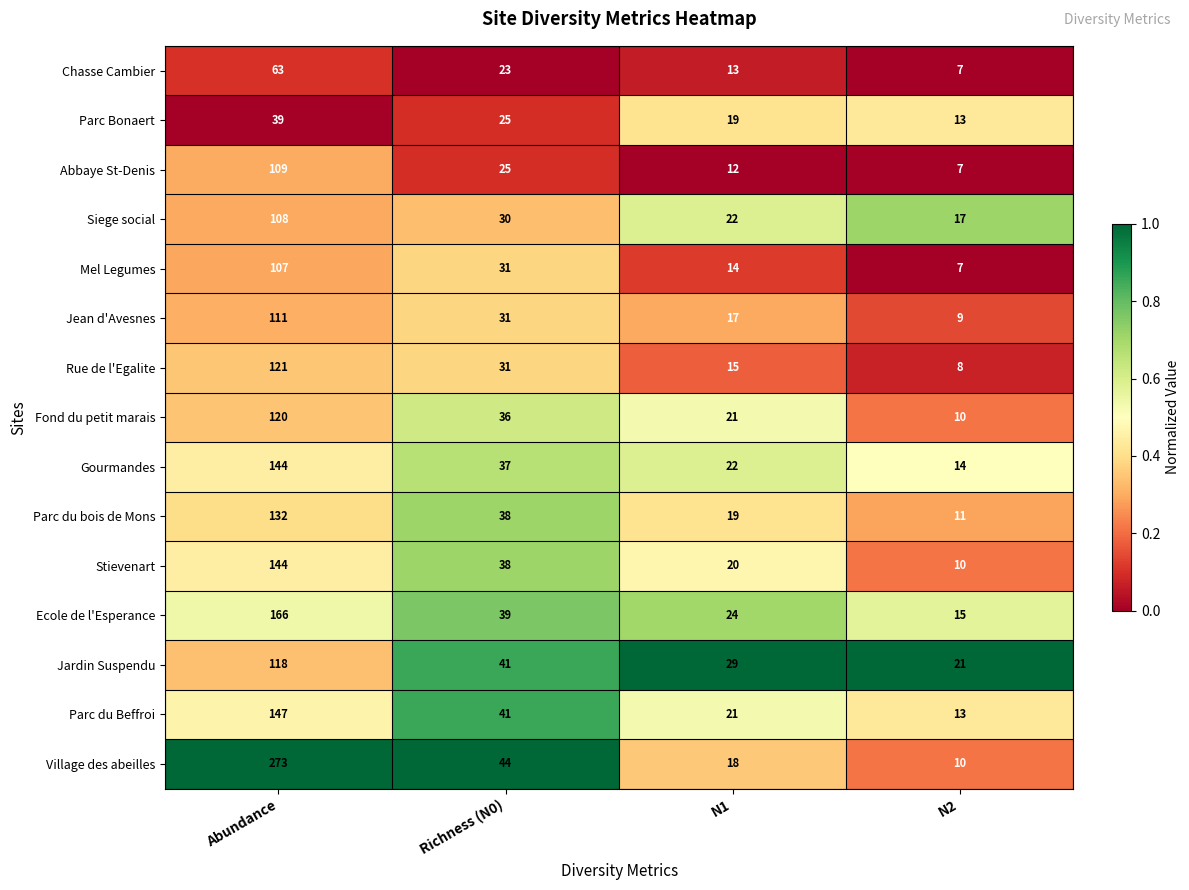

Which category has the lowest value across all series?

N2